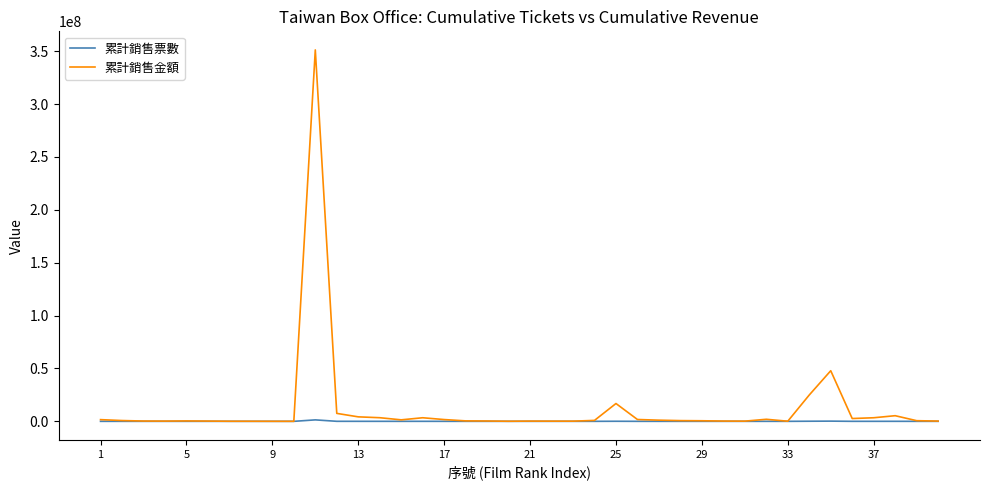

Rank the series by their maximum value, from lowest to highest.

累計銷售票數, 累計銷售金額